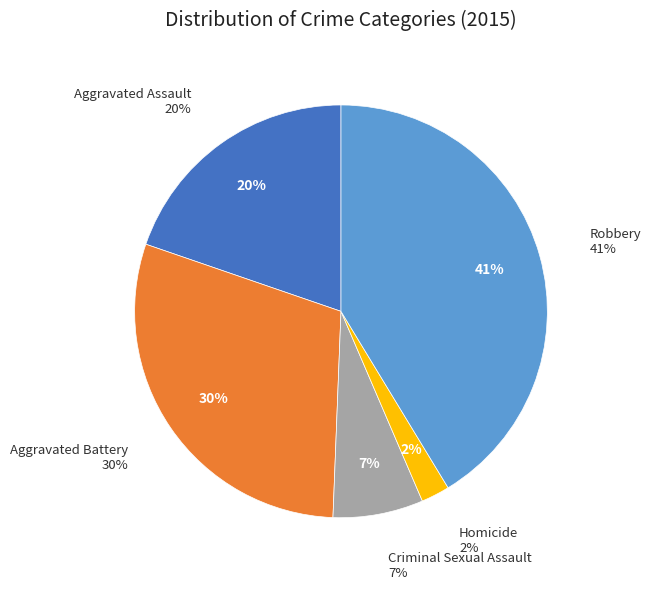

What percentage is NOT represented by Aggravated Assault?

80.3%